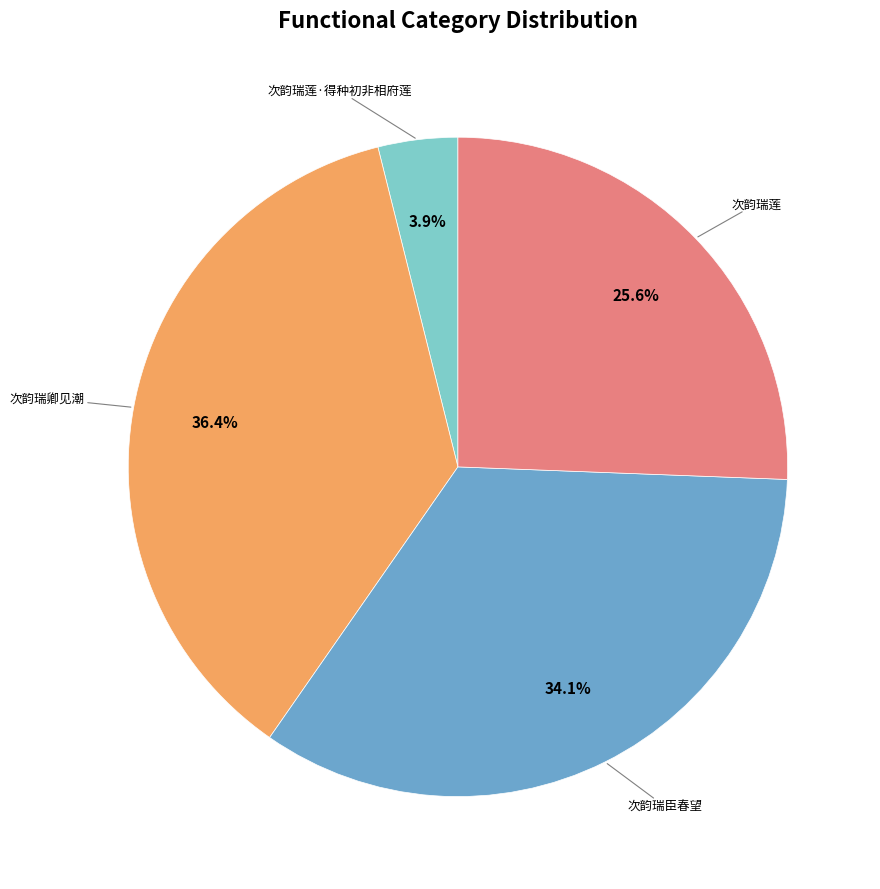

Is there a majority slice in this chart?

No